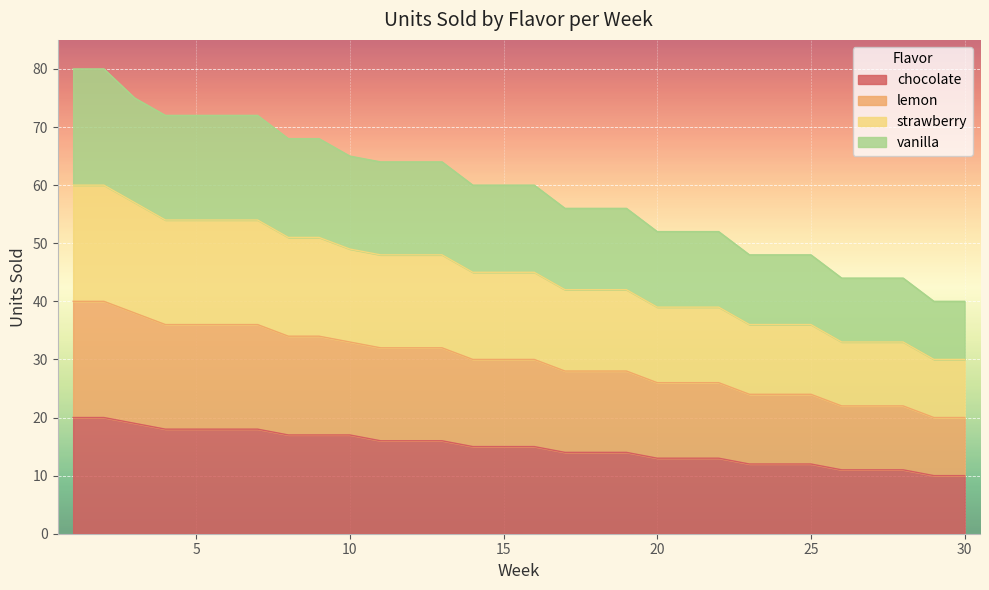

Does the chart display data point markers on the line(s)?

No